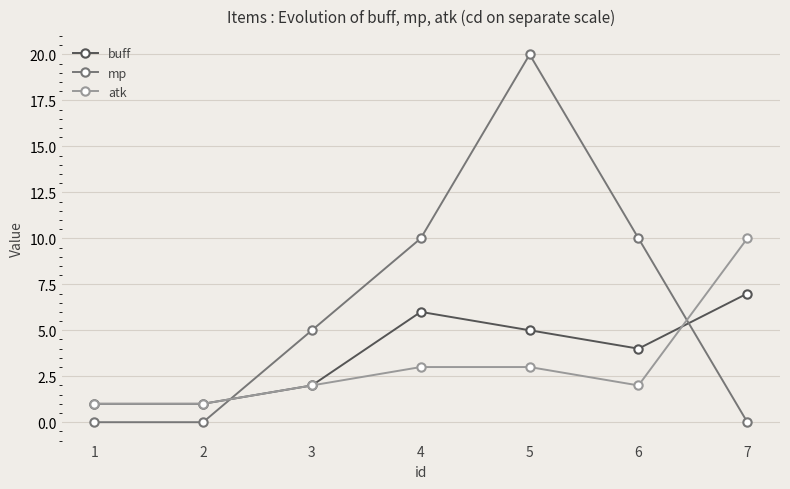

Rank the series by their maximum value, from lowest to highest.

buff, atk, mp